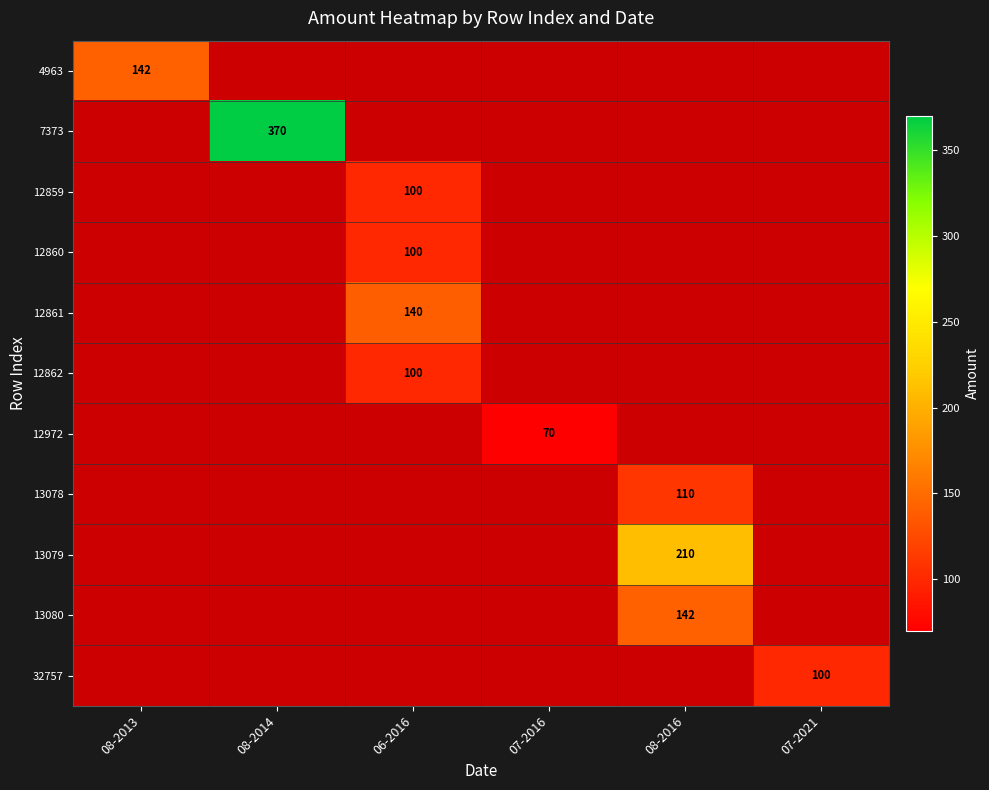

The value of 4963 at 08-2013 is 224. True or false?

False